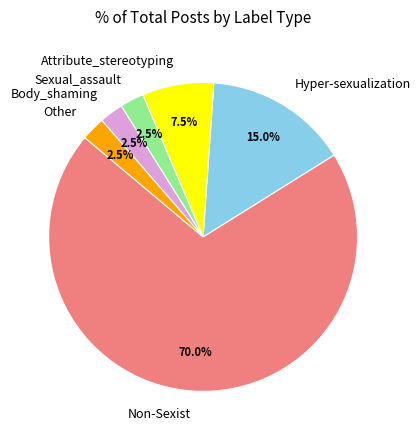

What is the majority slice?

Non-Sexist